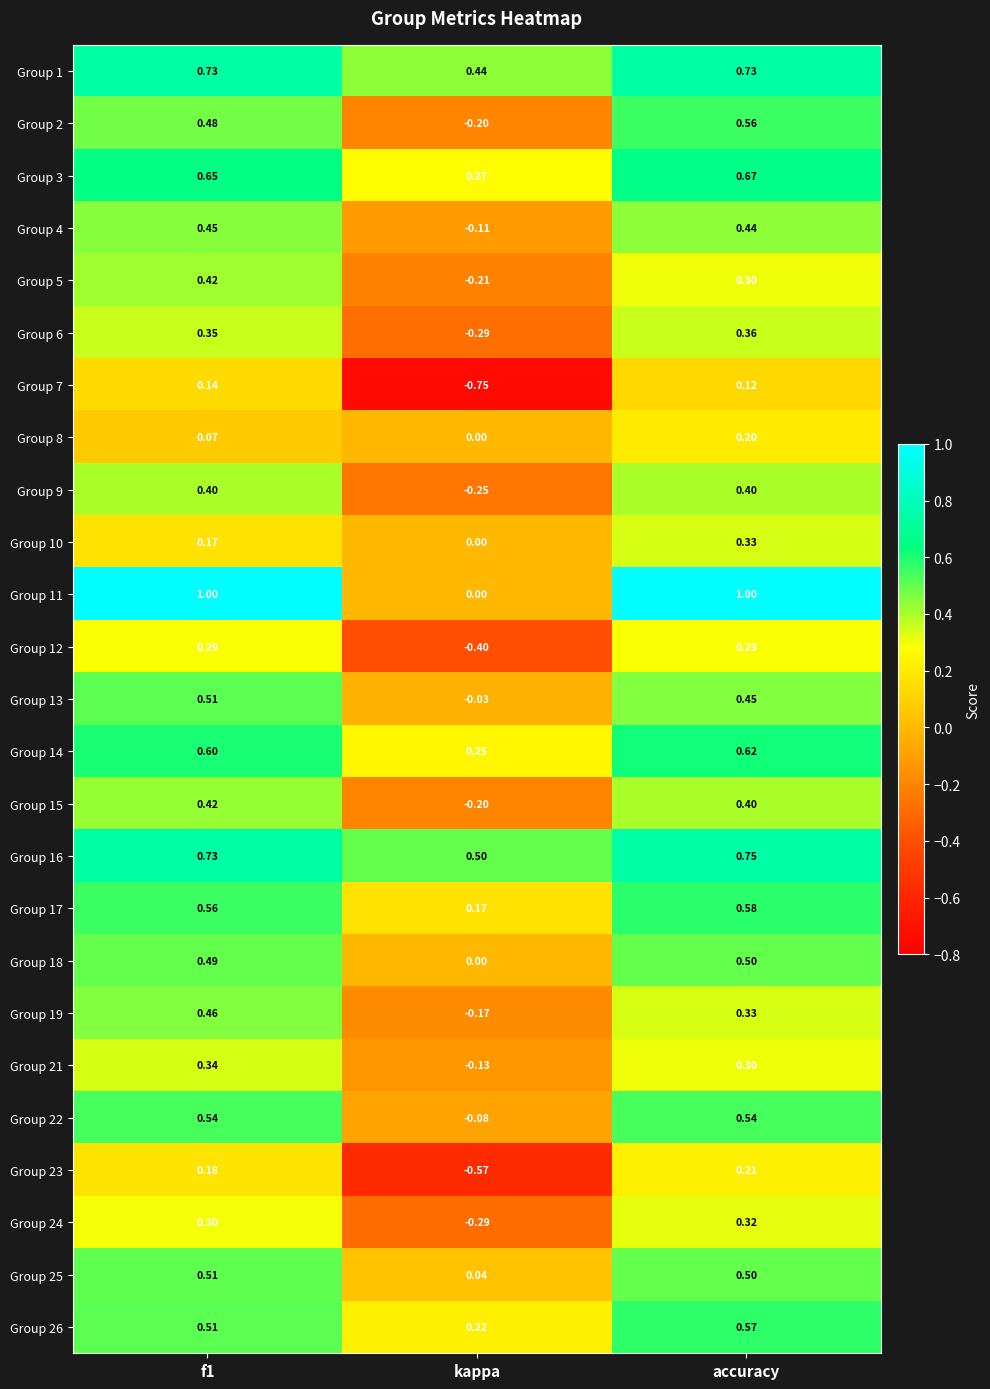

At which category is the sum across all series the highest?

accuracy